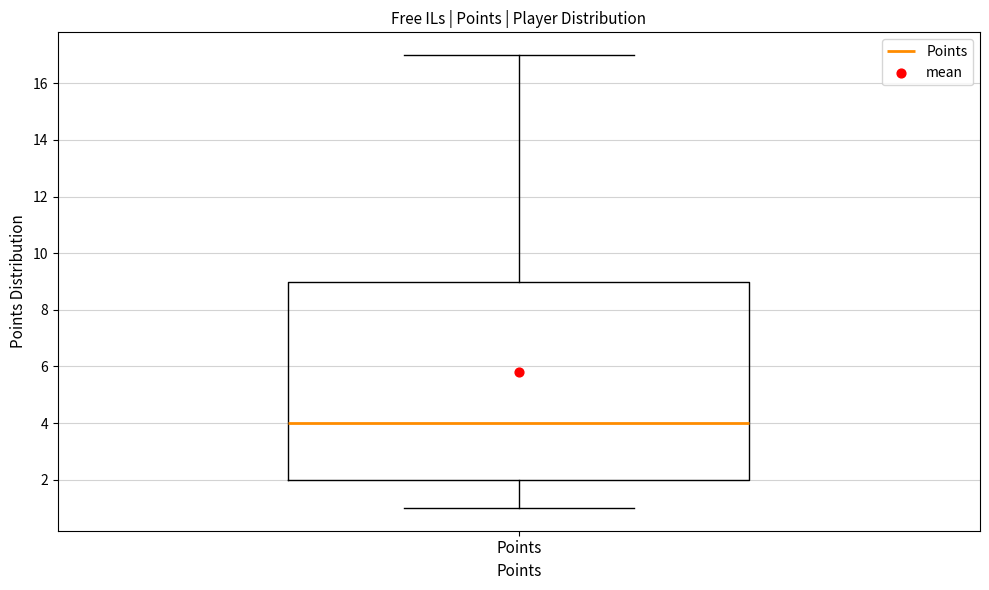

Where does the median line of the box for Points sit on the y-axis? The values are not printed on the chart, so give them approximately, as read against the axis.

4